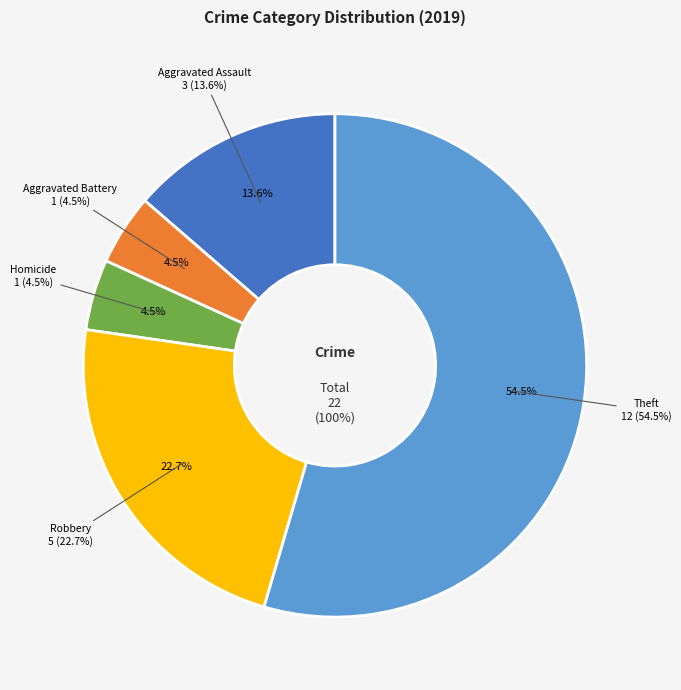

Does any single category account for the majority?

Yes